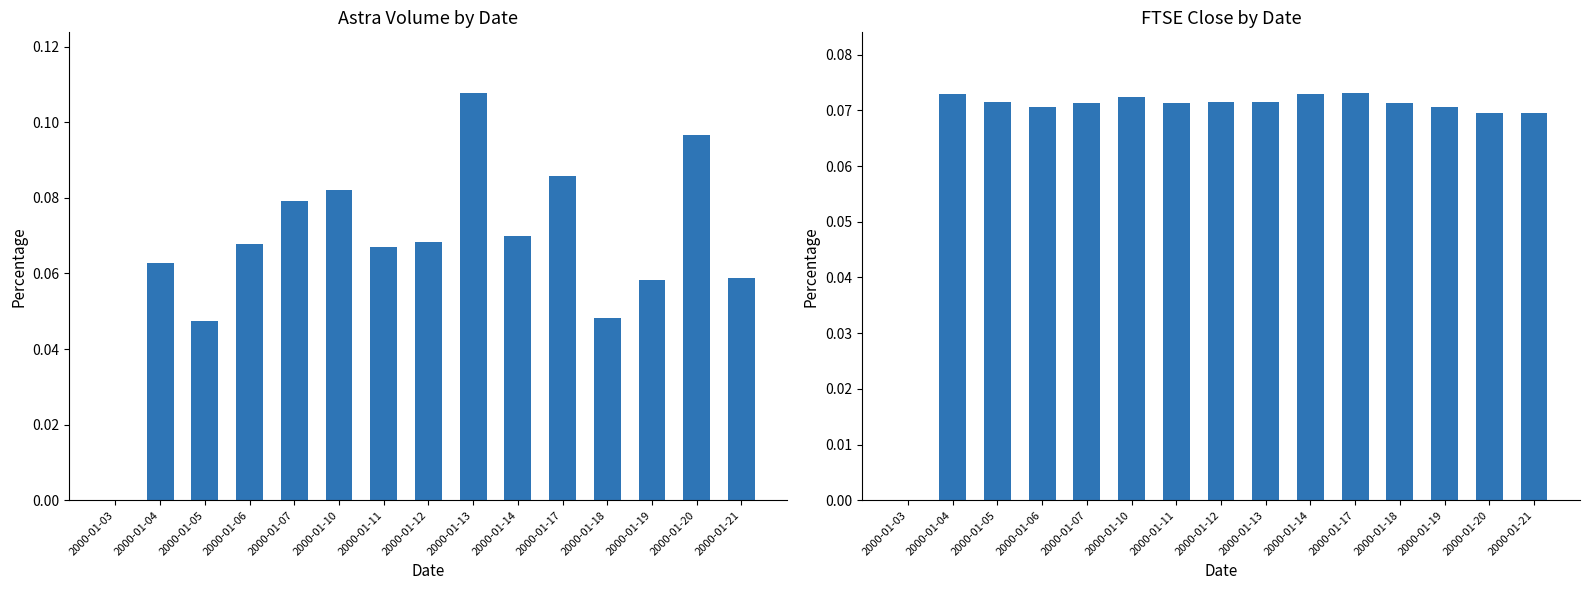

The FTSE Close series shows 0.0 at 2000-01-20. True or false?

False